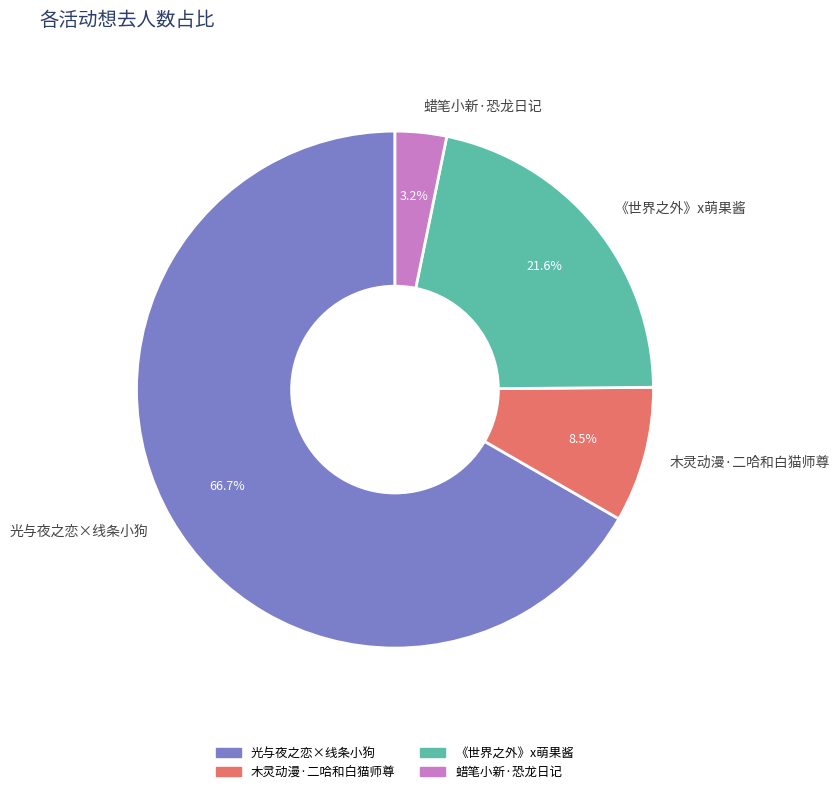

What percentage is NOT represented by 光与夜之恋×线条小狗?

33.3%